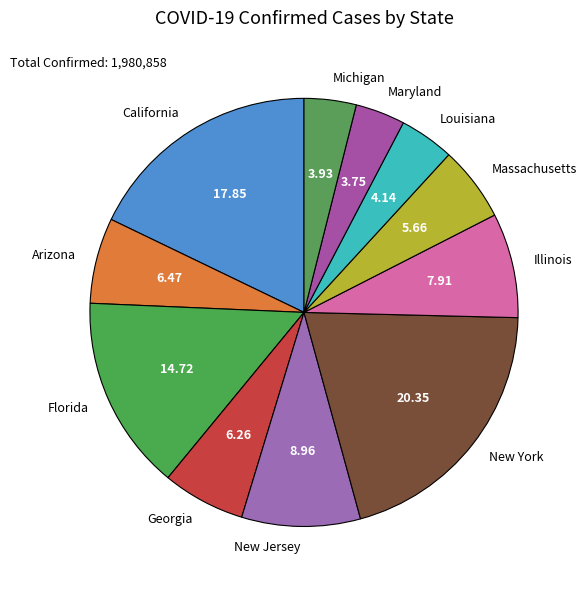

Is there any slice that represents more than half of the pie?

No